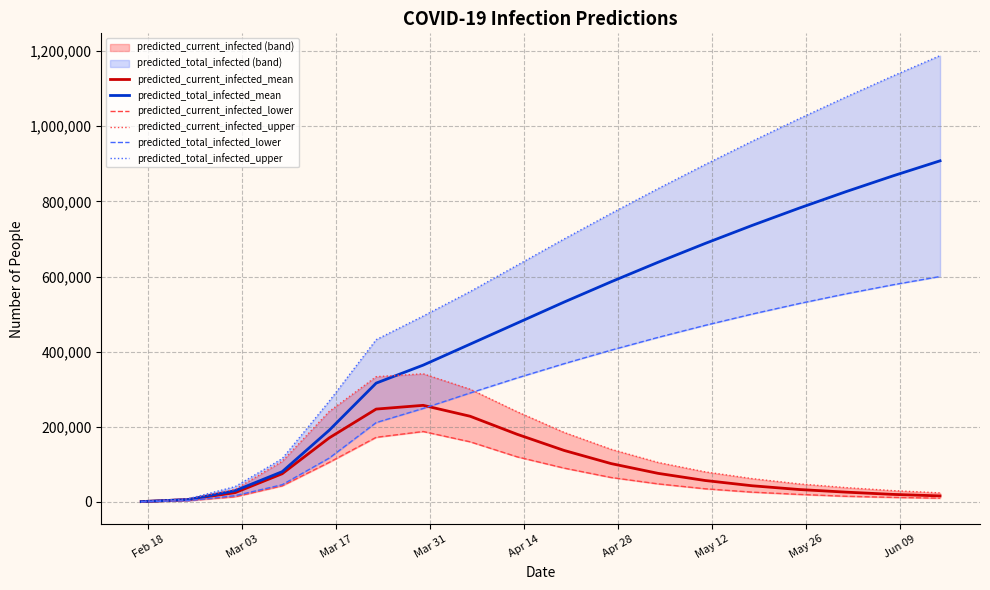

True or false: predicted_current_infected_upper and predicted_current_infected_lower intersect in this chart.

False